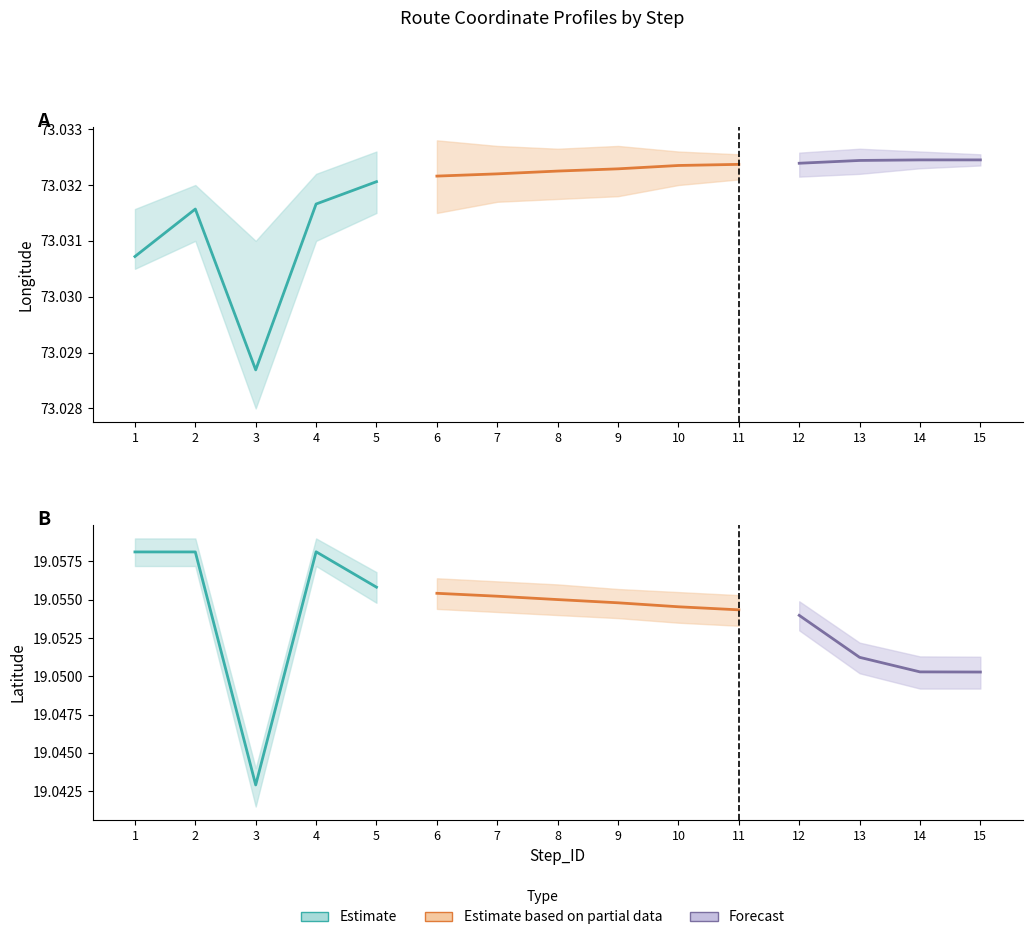

Reading left to right, transcribe all the data shown in this chart.

Longitude_mean: 73.0	73.0	73.0	73.0	73.0	73.0	73.0	73.0	73.0	73.0	73.0	73.0	73.0	73.0	73.0
Longitude_upper: 73.0	73.0	73.0	73.0	73.0	73.0	73.0	73.0	73.0	73.0	73.0	73.0	73.0	73.0	73.0
Longitude_lower: 73.0	73.0	73.0	73.0	73.0	73.0	73.0	73.0	73.0	73.0	73.0	73.0	73.0	73.0	73.0
Latitude_mean: 19.1	19.1	19.0	19.1	19.1	19.1	19.1	19.1	19.1	19.1	19.1	19.1	19.1	19.1	19.1
Latitude_upper: 19.1	19.1	19.0	19.1	19.1	19.1	19.1	19.1	19.1	19.1	19.1	19.1	19.1	19.1	19.1
Latitude_lower: 19.1	19.1	19.0	19.1	19.1	19.1	19.1	19.1	19.1	19.1	19.1	19.1	19.1	19.0	19.0